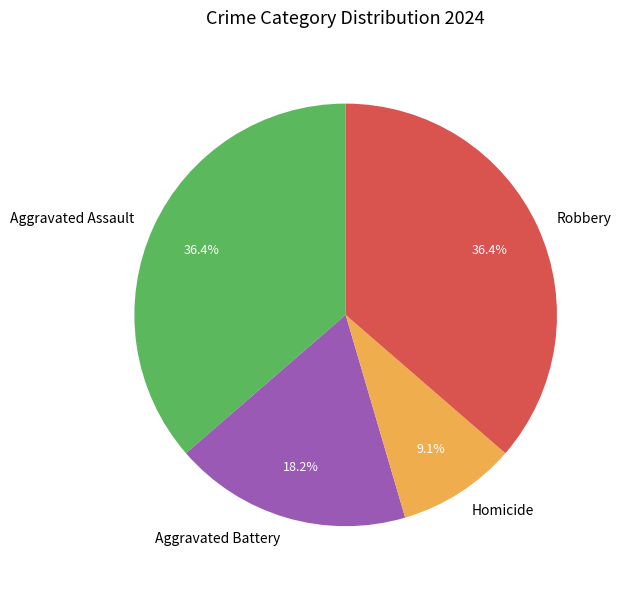

Which slice is the smallest?

Homicide